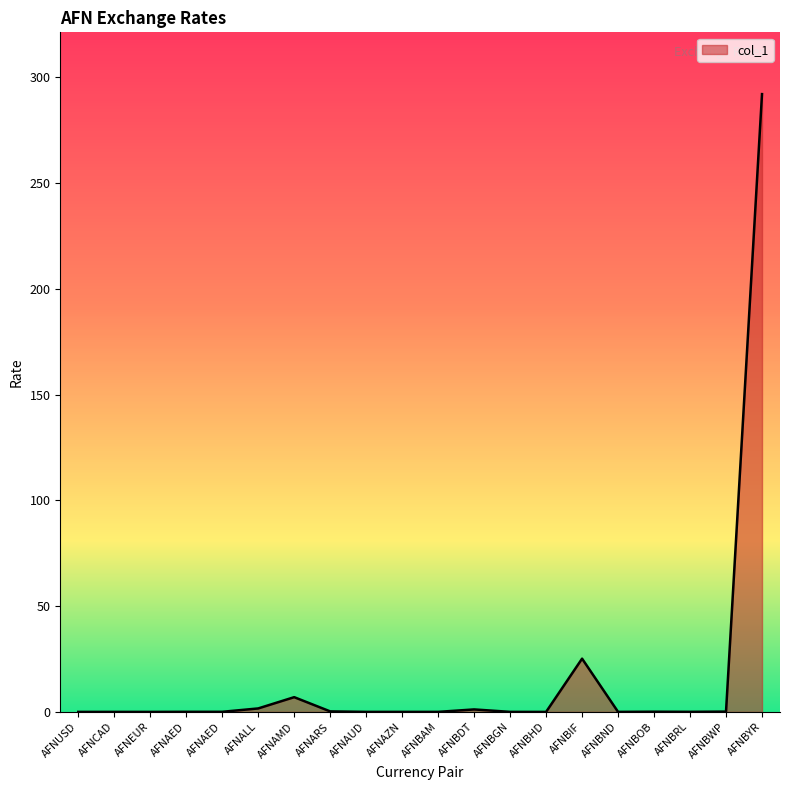

Rank the categories by value from lowest to highest.

AFNBHD, AFNEUR, AFNUSD, AFNAUD, AFNCAD, AFNBND, AFNBAM, AFNBGN, AFNAZN, AFNBRL, AFNAED, AFNAED, AFNBOB, AFNBWP, AFNARS, AFNBDT, AFNALL, AFNAMD, AFNBIF, AFNBYR